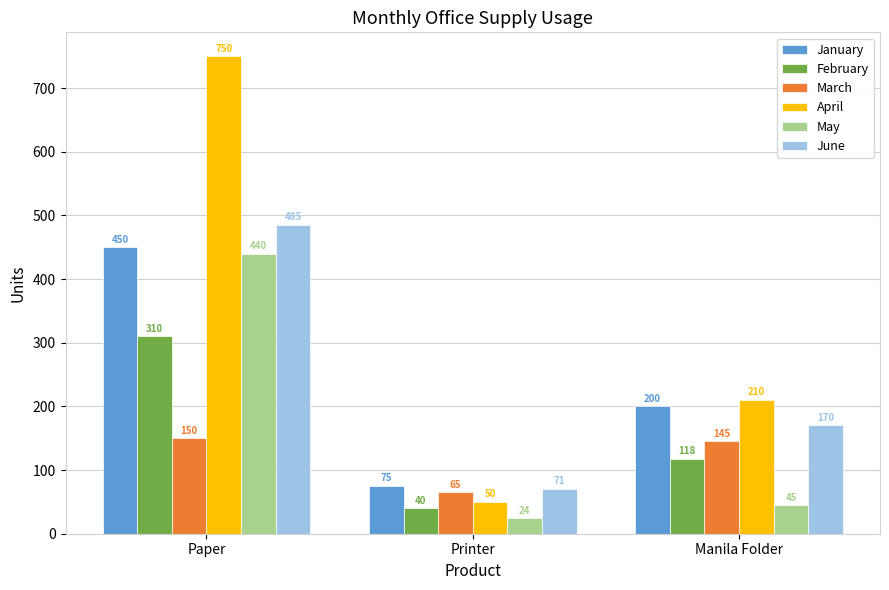

List the series in order of their peak value, lowest first.

March, February, May, January, June, April